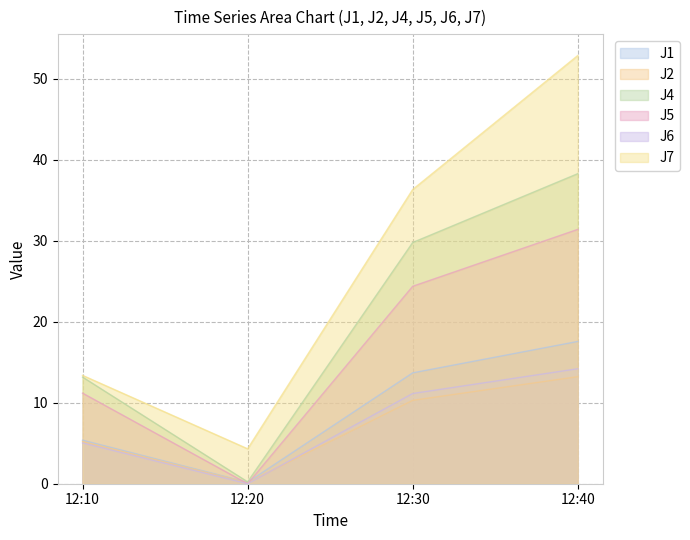

What is the value of the J6 point at the 1st from the left?

5.0